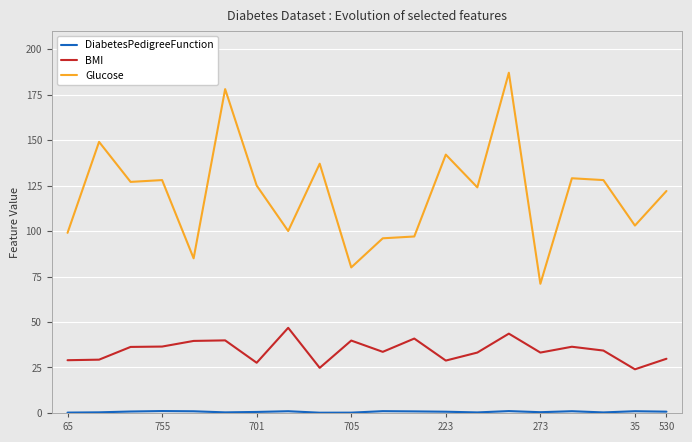

What is the difference between the second highest and second lowest values in the BMI series?

18.8